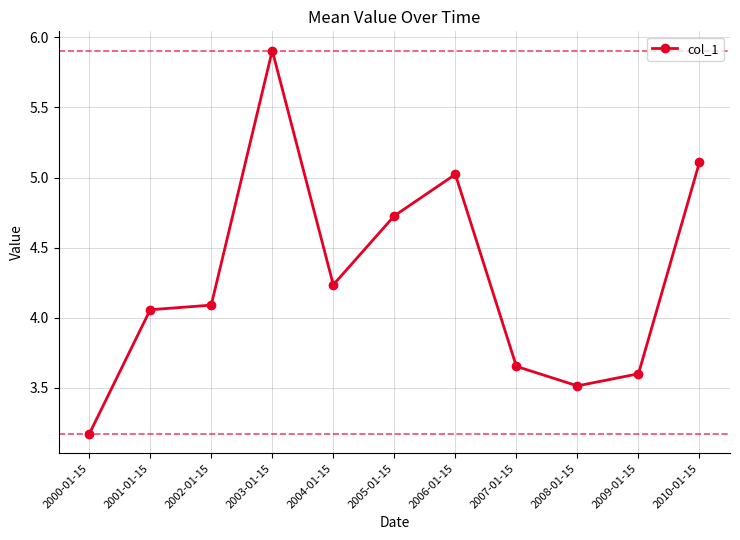

List the labels in order of value, largest first.

2003-01-15, 2010-01-15, 2006-01-15, 2005-01-15, 2004-01-15, 2002-01-15, 2001-01-15, 2007-01-15, 2009-01-15, 2008-01-15, 2000-01-15